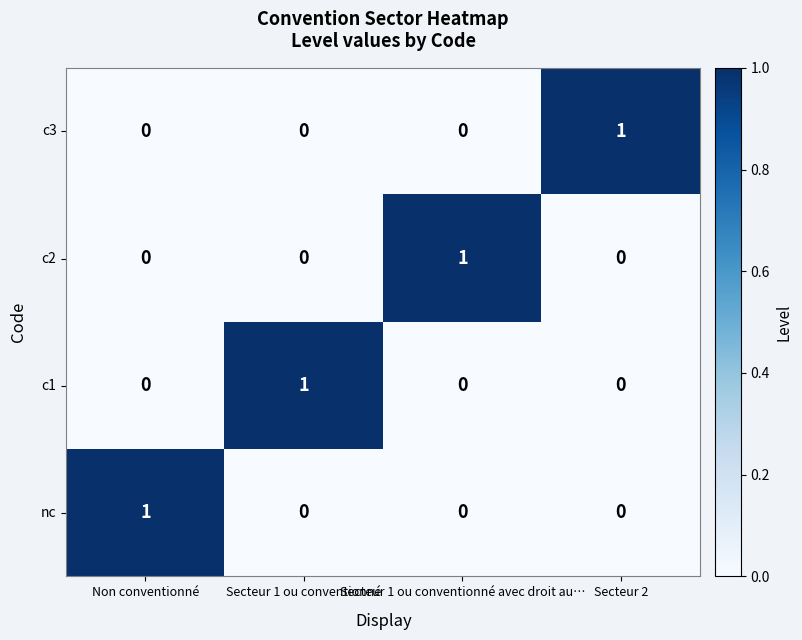

Is it true that c1 equals 0 at Non conventionné?

True